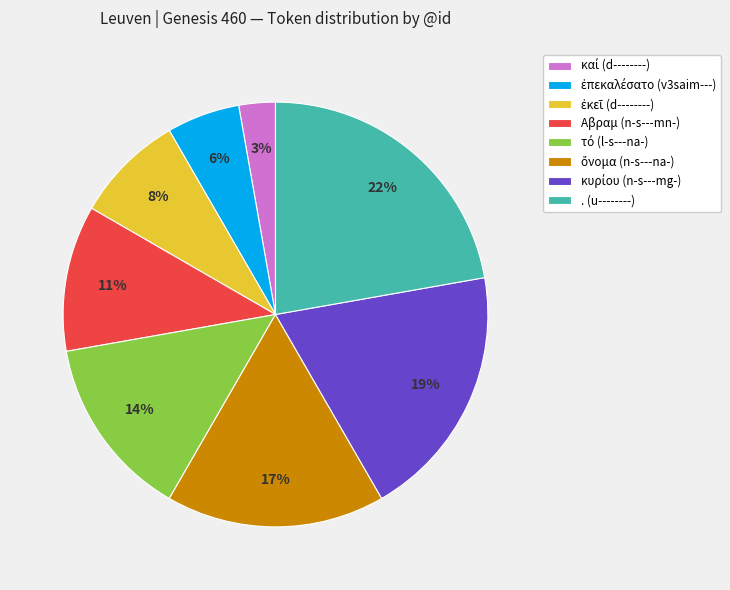

Is the sum of . (u--------) and Αβραμ (n-s---mn-) greater than half?

No